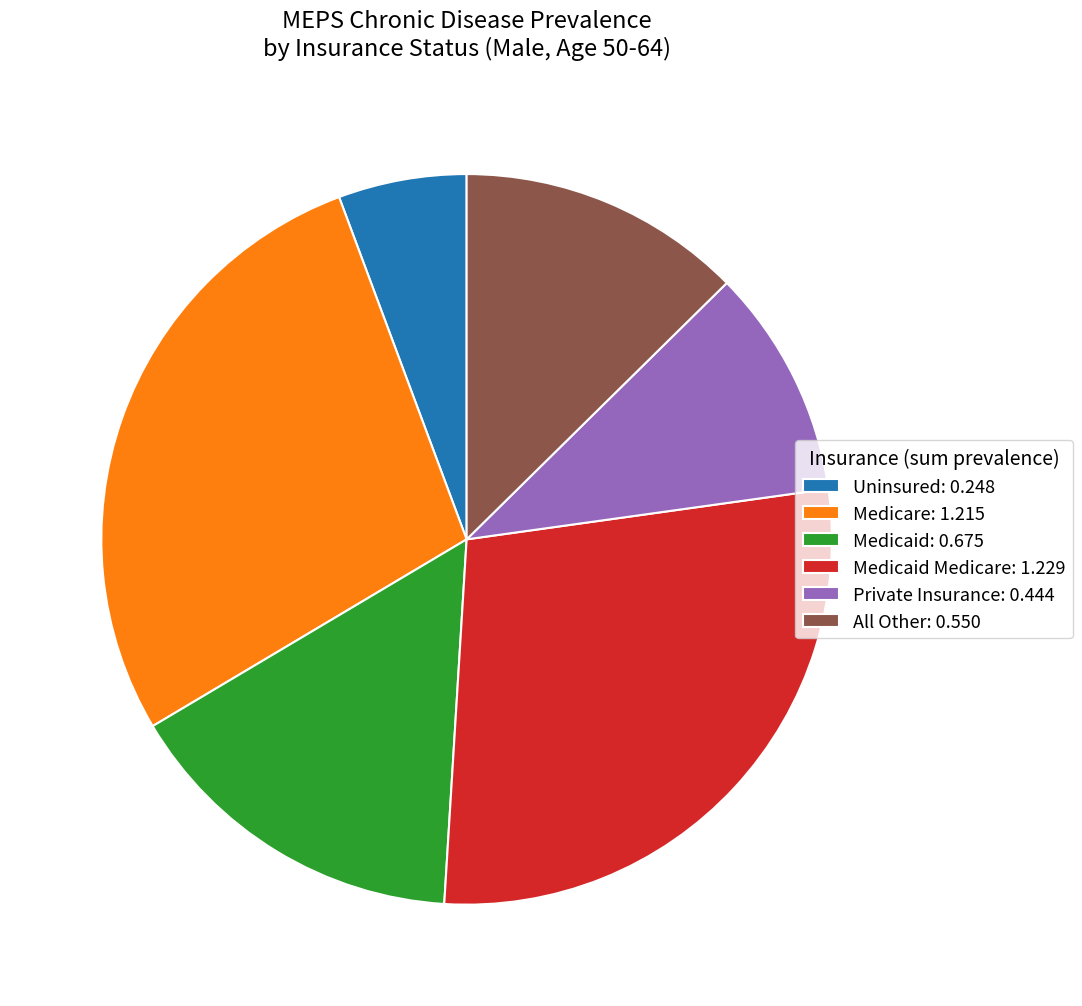

Which category has the smallest portion of the pie?

Uninsured: 0.248